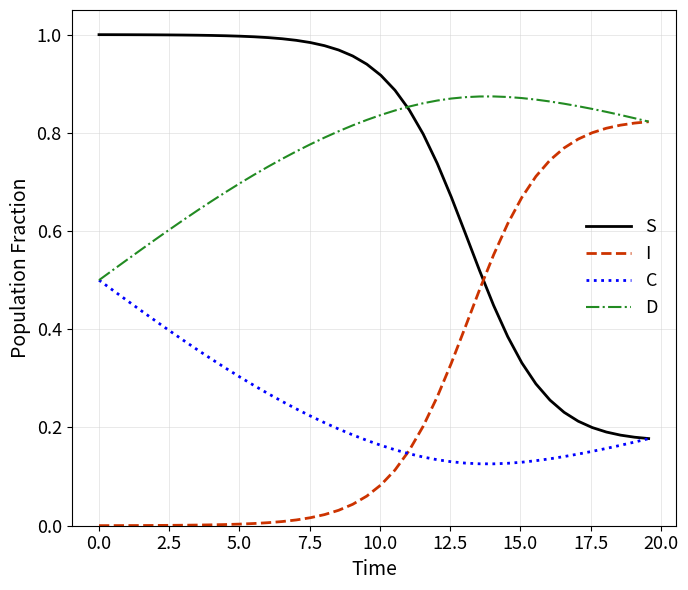

After their last crossing, which series has the higher values: S or I?

I